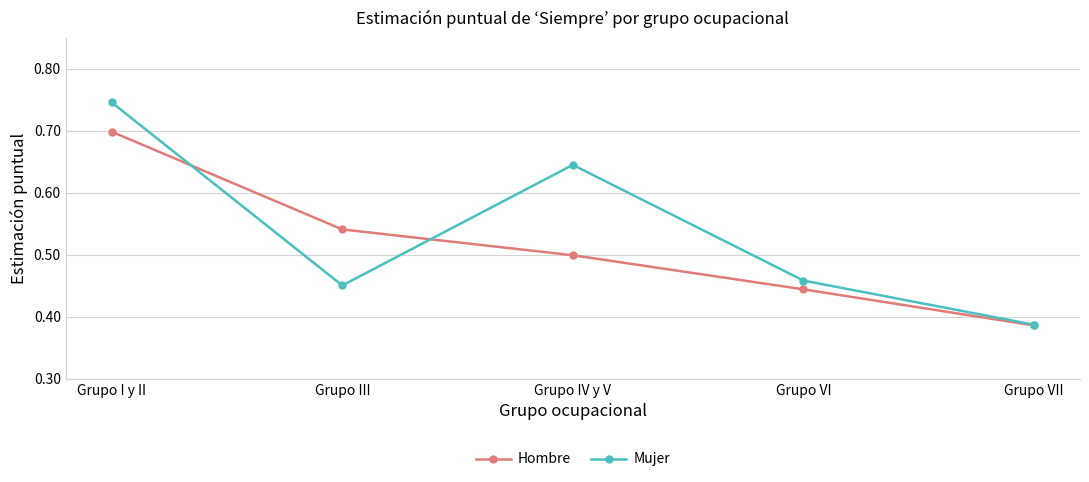

True or false: Hombre has more than 1 interior local peaks.

False